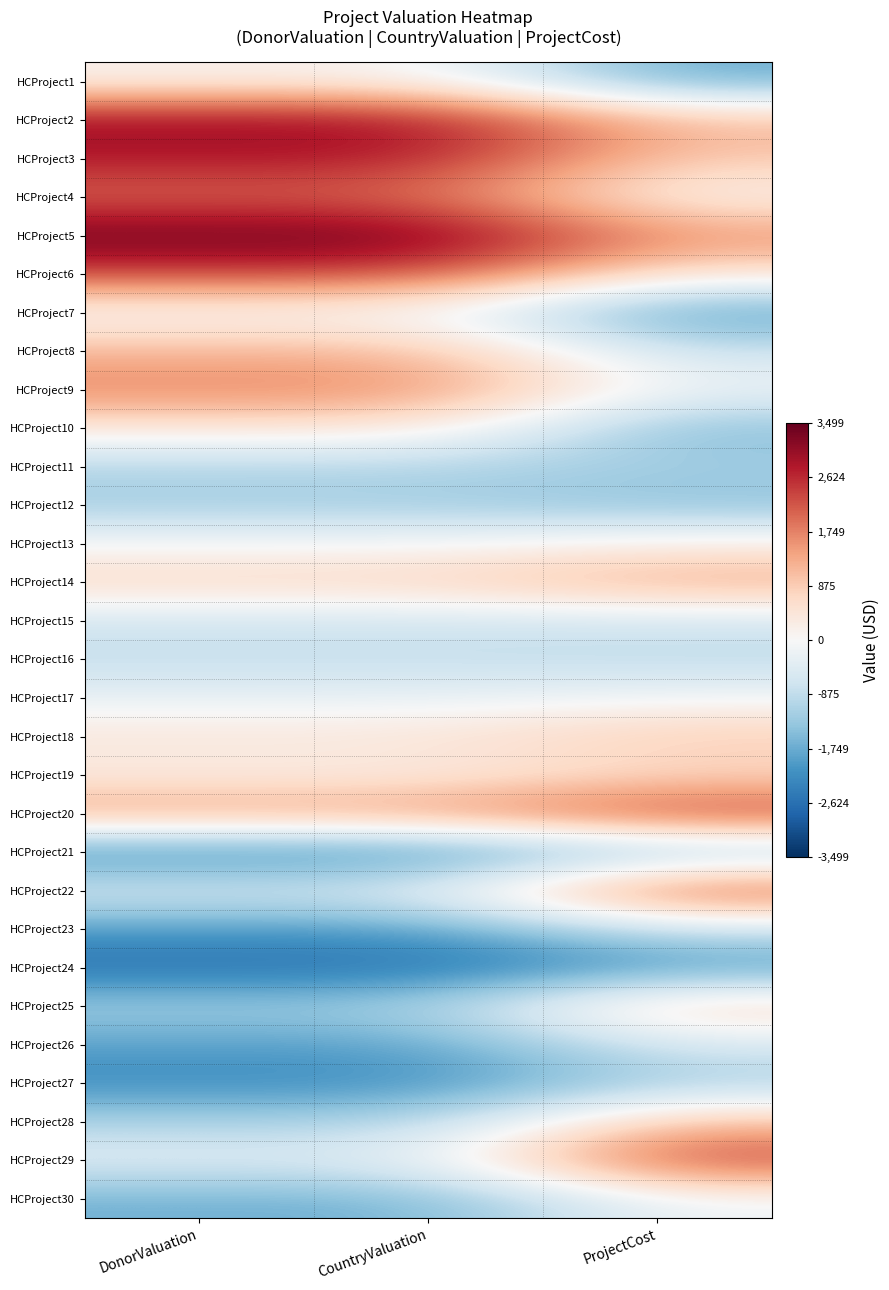

At how many categories does at least one series exceed 68?

3